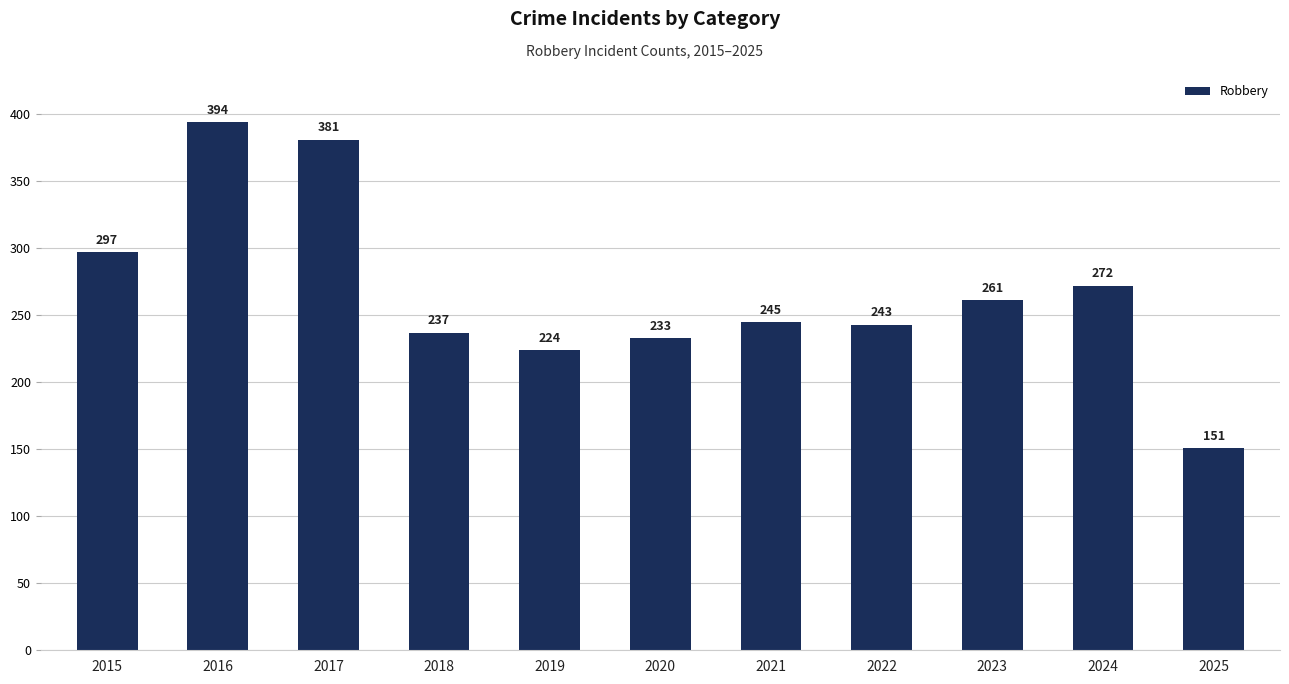

Rank the categories by value from highest to lowest.

2016, 2017, 2015, 2024, 2023, 2021, 2022, 2018, 2020, 2019, 2025